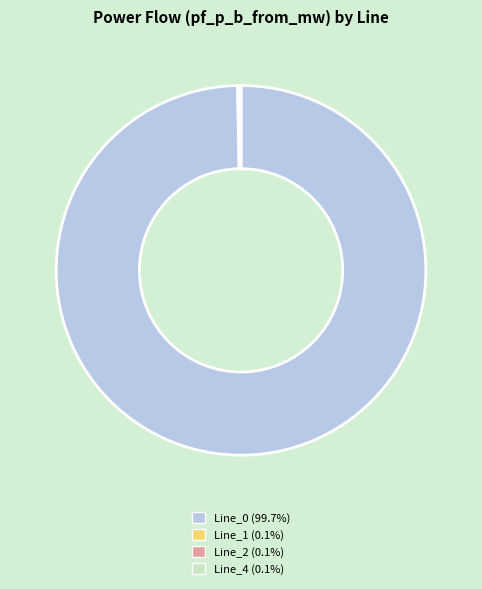

Does Line_0 account for over 50% of the chart?

Yes